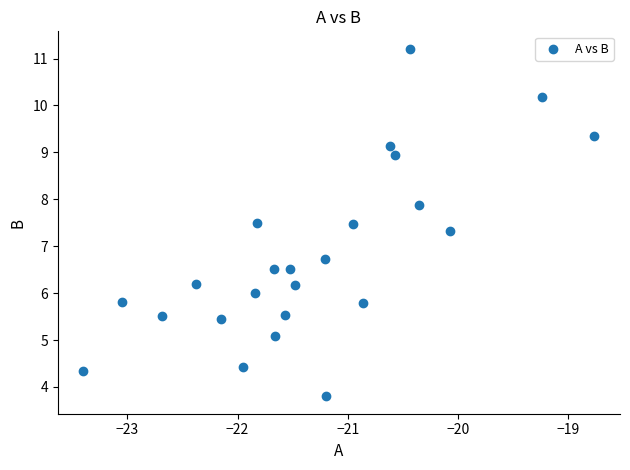

What is the range of Y values (max minus min)?

7.4